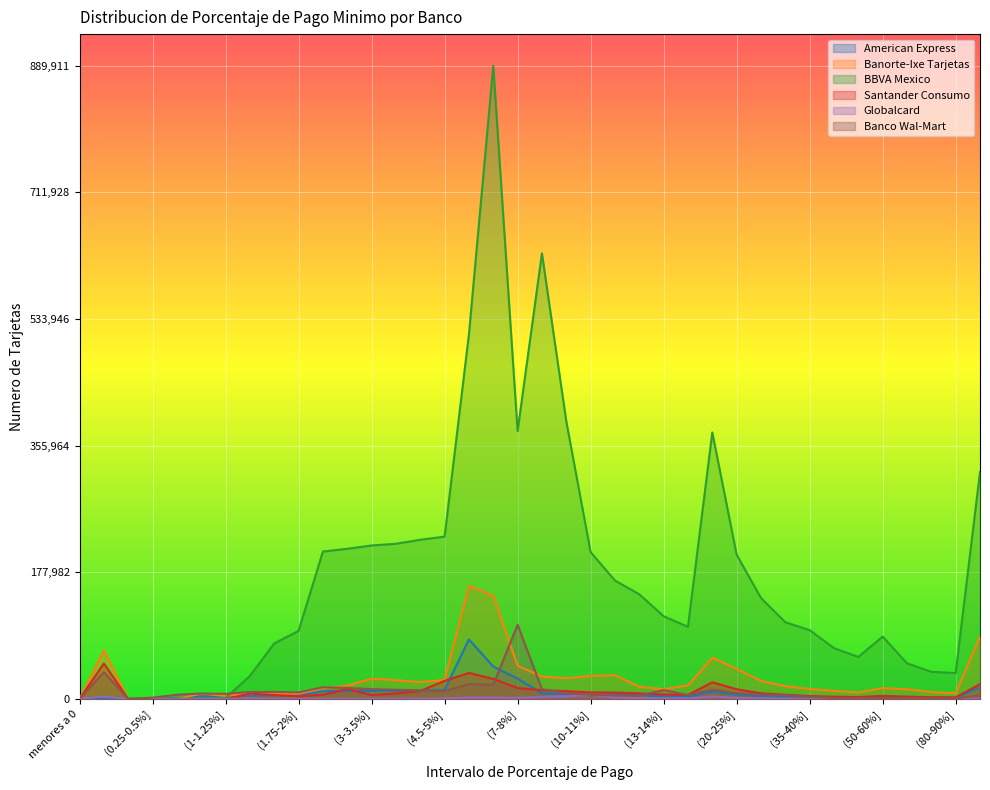

Reading left to right, what are all the values shown in this chart?

American Express: menores a 0=4	0=0	(0-0.25%]=89	(0.25-0.5%]=178	(0.5-0.75%]=1376	(0.75-1%]=3721	(1-1.25%]=4637	(1.25-1.5%]=5046	(1.5-1.75%]=5291	(1.75-2%]=5370	(2-2.5%]=11027	(2.5-3%]=11181	(3-3.5%]=11308	(3.5-4%]=11508	(4-4.5%]=11977	(4.5-5%]=12750	(5-6%]=83761	(6-7%]=45680	(7-8%]=28634	(8-9%]=7907	(9-10%]=6881	(10-11%]=5069	(11-12%]=6463	(12-13%]=5911	(13-14%]=3349	(14-15%]=3200	(15-20%]=10405	(20-25%]=6148	(25-30%]=4269	(30-35%]=3485	(35-40%]=2654	(40-45%]=2210	(45-50%]=1885	(50-60%]=2967	(60-70%]=2291	(70-80%]=2042	(80-90%]=1571	(90-100%]=16308
Banorte-Ixe Tarjetas: menores a 0=10	0=68646	(0-0.25%]=2	(0.25-0.5%]=1	(0.5-0.75%]=9	(0.75-1%]=7619	(1-1.25%]=4424	(1.25-1.5%]=7323	(1.5-1.75%]=7255	(1.75-2%]=7449	(2-2.5%]=14869	(2.5-3%]=18908	(3-3.5%]=28513	(3.5-4%]=26480	(4-4.5%]=23733	(4.5-5%]=26751	(5-6%]=159044	(6-7%]=145283	(7-8%]=46721	(8-9%]=31667	(9-10%]=29061	(10-11%]=32440	(11-12%]=33419	(12-13%]=17158	(13-14%]=13872	(14-15%]=19189	(15-20%]=57890	(20-25%]=42578	(25-30%]=25325	(30-35%]=17969	(35-40%]=14157	(40-45%]=11439	(45-50%]=9127	(50-60%]=15316	(60-70%]=13683	(70-80%]=9755	(80-90%]=8203	(90-100%]=87466
BBVA Mexico: menores a 0=111	0=3834	(0-0.25%]=831	(0.25-0.5%]=511	(0.5-0.75%]=477	(0.75-1%]=556	(1-1.25%]=1378	(1.25-1.5%]=32442	(1.5-1.75%]=78099	(1.75-2%]=95826	(2-2.5%]=207239	(2.5-3%]=211131	(3-3.5%]=215766	(3.5-4%]=218158	(4-4.5%]=223775	(4.5-5%]=228214	(5-6%]=512460	(6-7%]=889911	(7-8%]=376662	(8-9%]=626312	(9-10%]=390434	(10-11%]=206464	(11-12%]=166503	(12-13%]=147201	(13-14%]=116318	(14-15%]=101476	(15-20%]=374604	(20-25%]=202826	(25-30%]=141998	(30-35%]=107905	(35-40%]=96818	(40-45%]=71556	(45-50%]=59131	(50-60%]=87770	(60-70%]=50189	(70-80%]=38189	(80-90%]=36527	(90-100%]=318943
Santander Consumo: menores a 0=0	0=49969	(0-0.25%]=12	(0.25-0.5%]=3	(0.5-0.75%]=2	(0.75-1%]=4	(1-1.25%]=3	(1.25-1.5%]=7586	(1.5-1.75%]=5711	(1.75-2%]=3757	(2-2.5%]=6031	(2.5-3%]=13995	(3-3.5%]=5657	(3.5-4%]=7709	(4-4.5%]=11326	(4.5-5%]=25509	(5-6%]=36623	(6-7%]=28340	(7-8%]=15387	(8-9%]=12422	(9-10%]=11040	(10-11%]=9310	(11-12%]=9051	(12-13%]=7946	(13-14%]=6247	(14-15%]=5680	(15-20%]=23475	(20-25%]=13723	(25-30%]=8030	(30-35%]=5993	(35-40%]=4184	(40-45%]=3255	(45-50%]=2815	(50-60%]=4466	(60-70%]=3400	(70-80%]=2511	(80-90%]=2341	(90-100%]=20885
Globalcard: menores a 0=569	0=3470	(0-0.25%]=45	(0.25-0.5%]=45	(0.5-0.75%]=48	(0.75-1%]=53	(1-1.25%]=42	(1.25-1.5%]=768	(1.5-1.75%]=458	(1.75-2%]=342	(2-2.5%]=472	(2.5-3%]=314	(3-3.5%]=294	(3.5-4%]=471	(4-4.5%]=592	(4.5-5%]=916	(5-6%]=2081	(6-7%]=1994	(7-8%]=1572	(8-9%]=3101	(9-10%]=3850	(10-11%]=5608	(11-12%]=2254	(12-13%]=1257	(13-14%]=1052	(14-15%]=838	(15-20%]=3386	(20-25%]=1554	(25-30%]=742	(30-35%]=484	(35-40%]=341	(40-45%]=304	(45-50%]=356	(50-60%]=294	(60-70%]=218	(70-80%]=149	(80-90%]=105	(90-100%]=475
Banco Wal-Mart: menores a 0=1	0=37733	(0-0.25%]=33	(0.25-0.5%]=1932	(0.5-0.75%]=6025	(0.75-1%]=7670	(1-1.25%]=7371	(1.25-1.5%]=9895	(1.5-1.75%]=9925	(1.75-2%]=9335	(2-2.5%]=16447	(2.5-3%]=15627	(3-3.5%]=13849	(3.5-4%]=13000	(4-4.5%]=11872	(4.5-5%]=11158	(5-6%]=21034	(6-7%]=19997	(7-8%]=104329	(8-9%]=13849	(9-10%]=7920	(10-11%]=5993	(11-12%]=4946	(12-13%]=4679	(13-14%]=12603	(14-15%]=5442	(15-20%]=13174	(20-25%]=8398	(25-30%]=6286	(30-35%]=5475	(35-40%]=2971	(40-45%]=1385	(45-50%]=916	(50-60%]=1368	(60-70%]=920	(70-80%]=673	(80-90%]=574	(90-100%]=5363